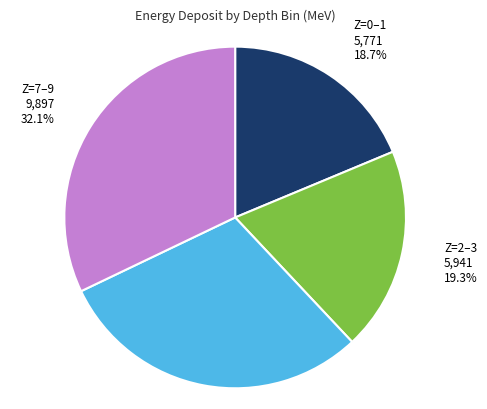

Does any single category account for the majority?

No